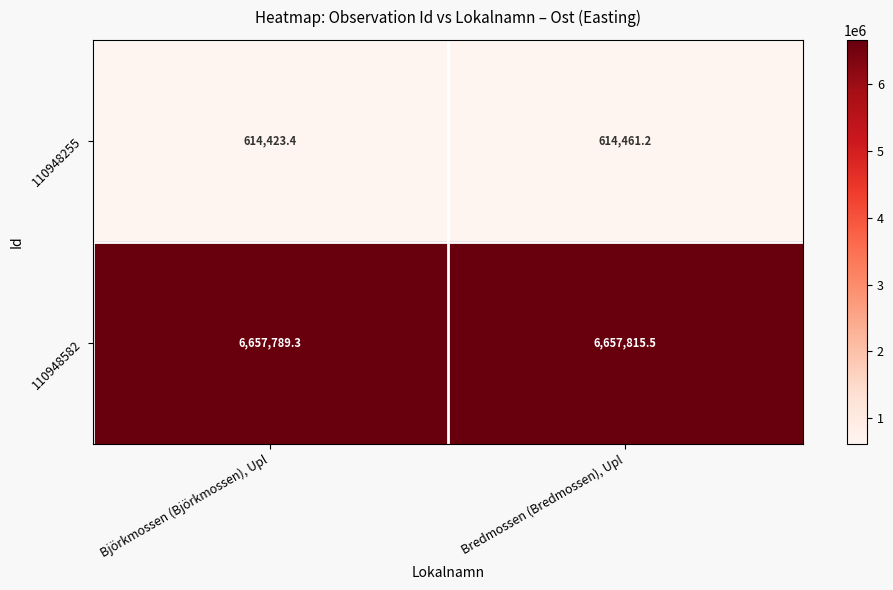

Rank the categories by 110948255 value from lowest to highest.

Björkmossen (Björkmossen), Upl, Bredmossen (Bredmossen), Upl